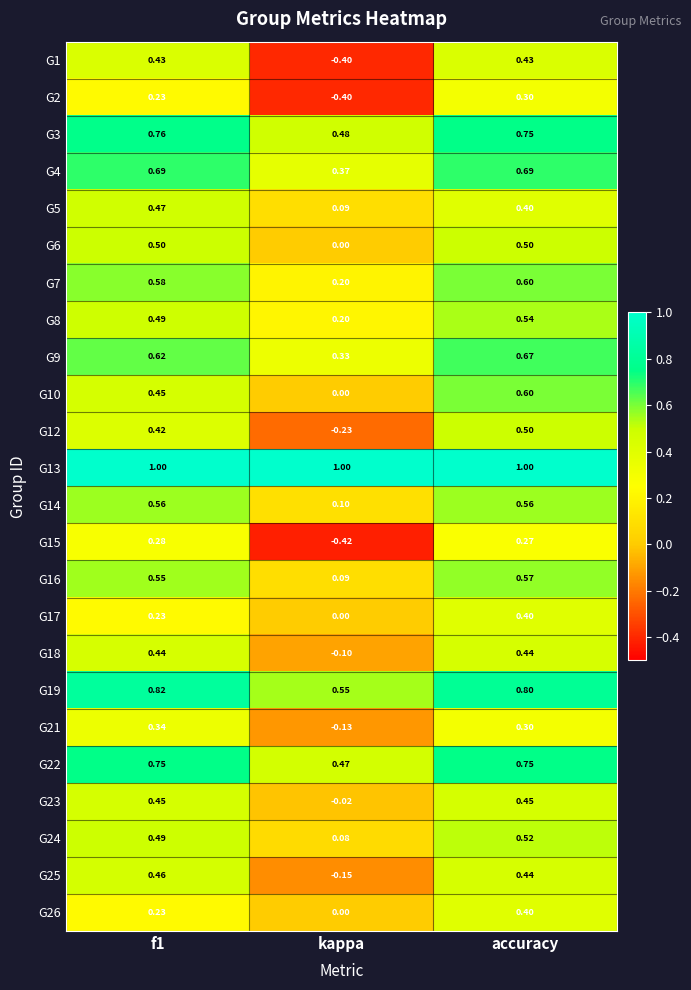

At which category is the sum across all series the highest?

accuracy